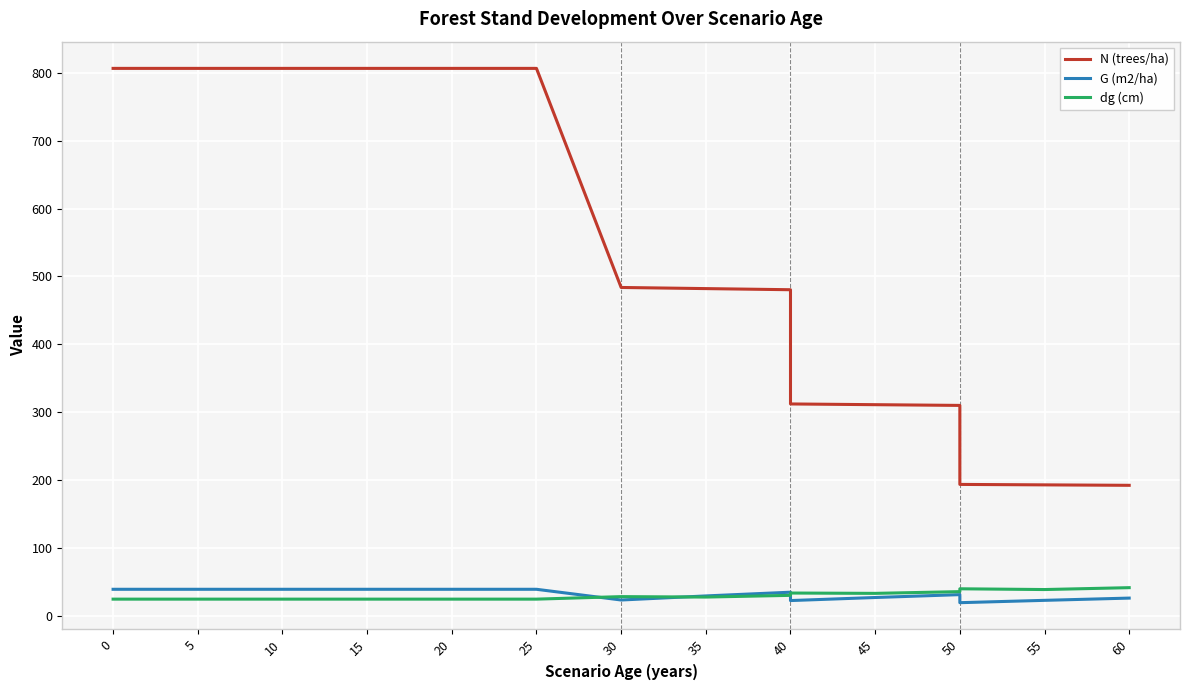

What are all the series names shown in the legend?

N (trees/ha), G (m2/ha), dg (cm)